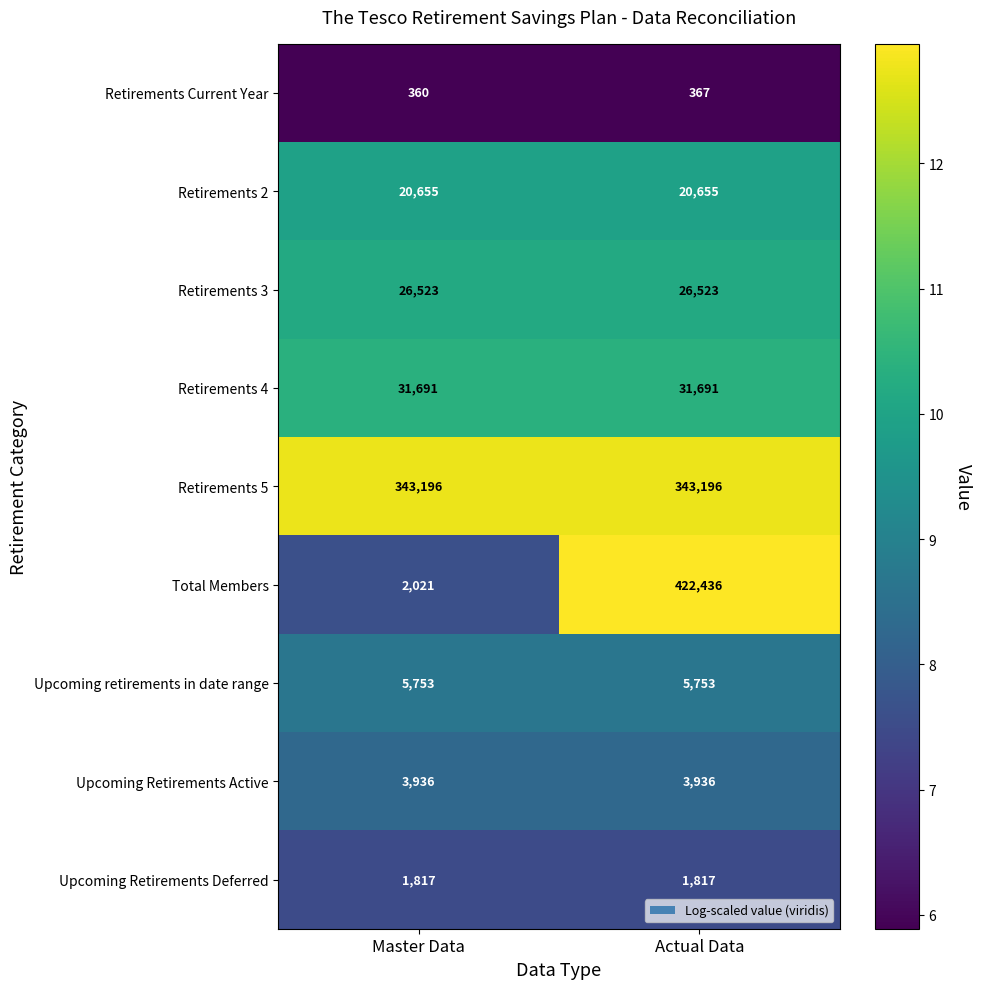

List the series in order of their peak value, highest first.

Total Members, Retirements 5, Retirements 4, Retirements 3, Retirements 2, Upcoming retirements in date range, Upcoming Retirements Active, Upcoming Retirements Deferred, Retirements Current Year